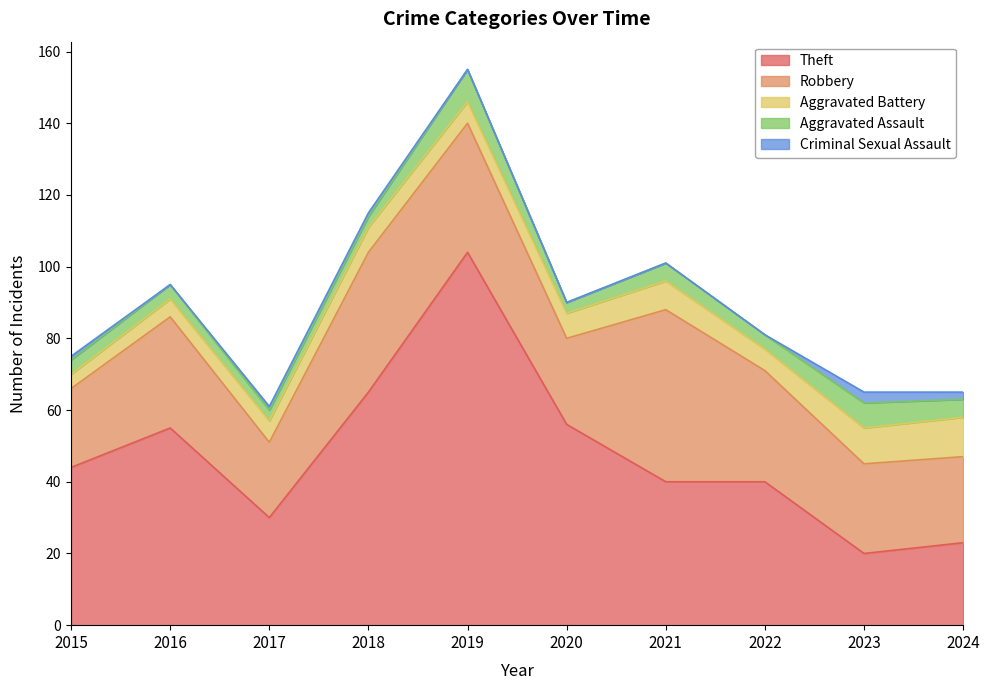

Is it true that Theft equals 55 at 2022?

False